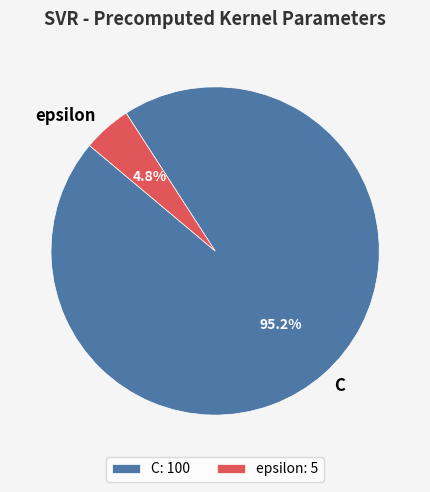

Does any single category account for the majority?

Yes